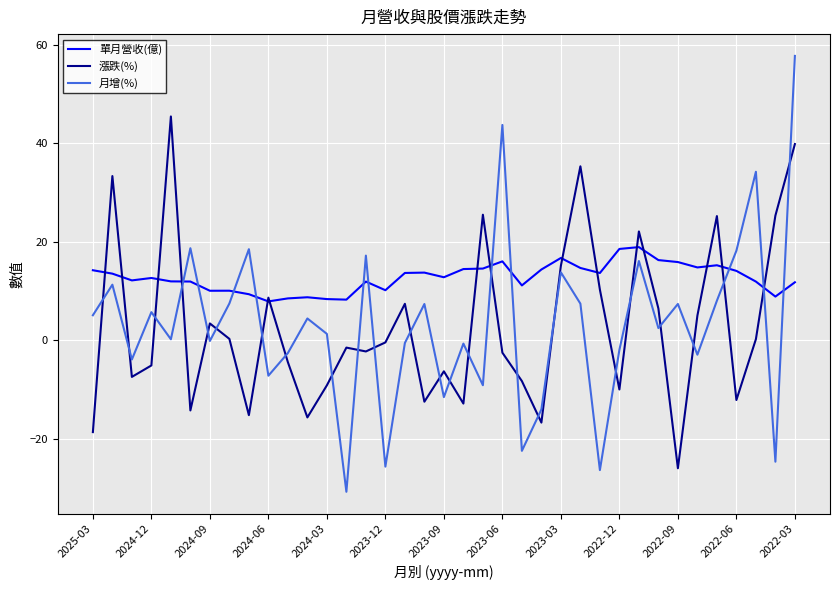

List the series in order of their peak value, lowest first.

單月營收(億), 漲跌(%), 月增(%)